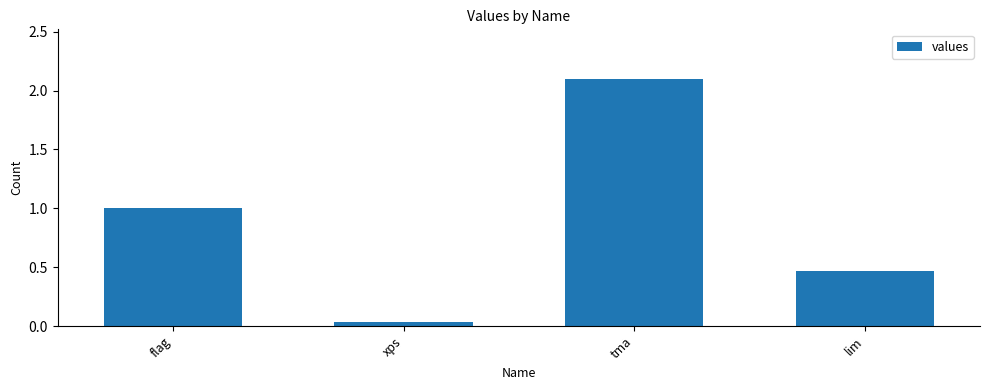

Between flag and xps, which is larger?

flag